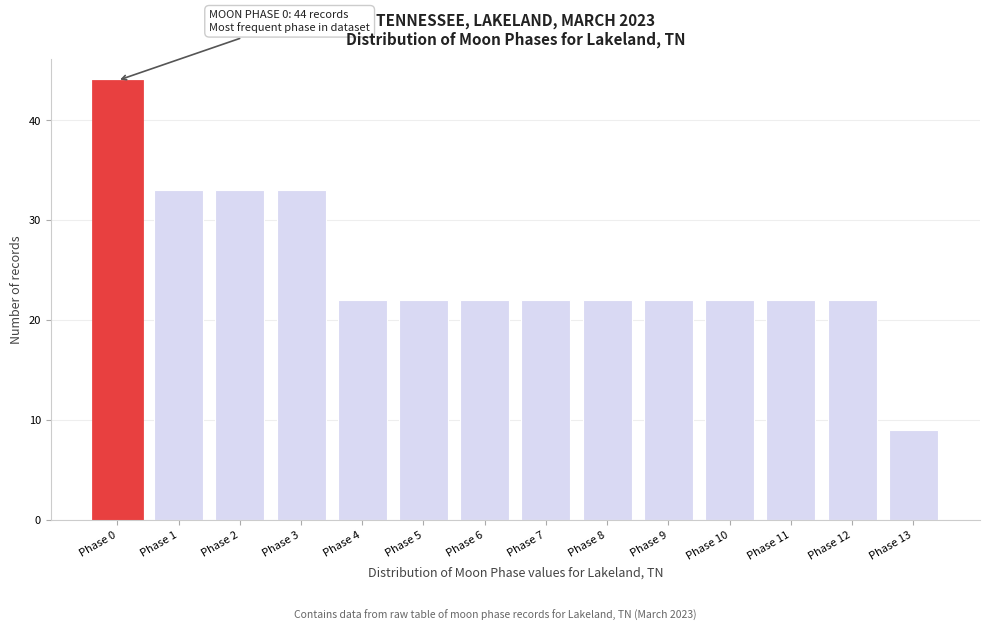

Reading left to right, what are all the values shown in this chart?

Phase 0=44	Phase 1=33	Phase 2=33	Phase 3=33	Phase 4=22	Phase 5=22	Phase 6=22	Phase 7=22	Phase 8=22	Phase 9=22	Phase 10=22	Phase 11=22	Phase 12=22	Phase 13=9